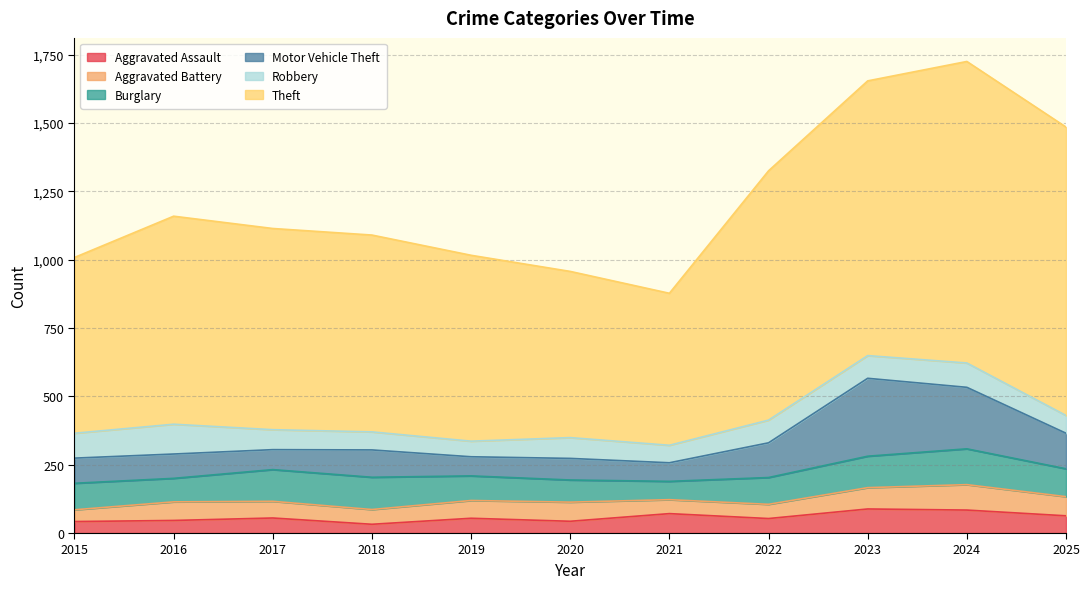

What is the spread (max minus min) of values at 2020?

565